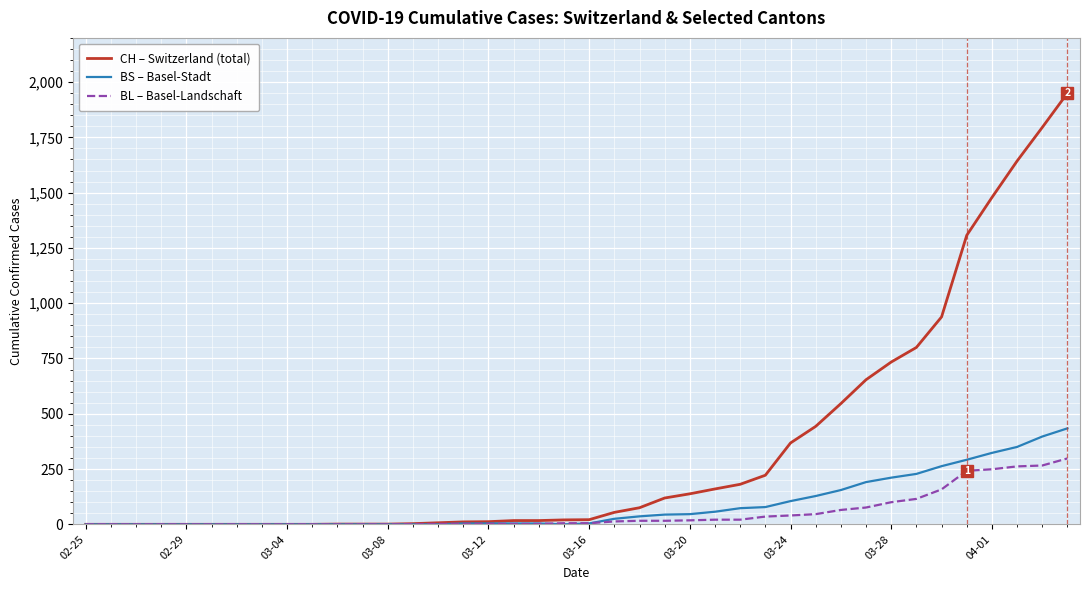

Which series has the widest spread of values?

CH – Switzerland (total)